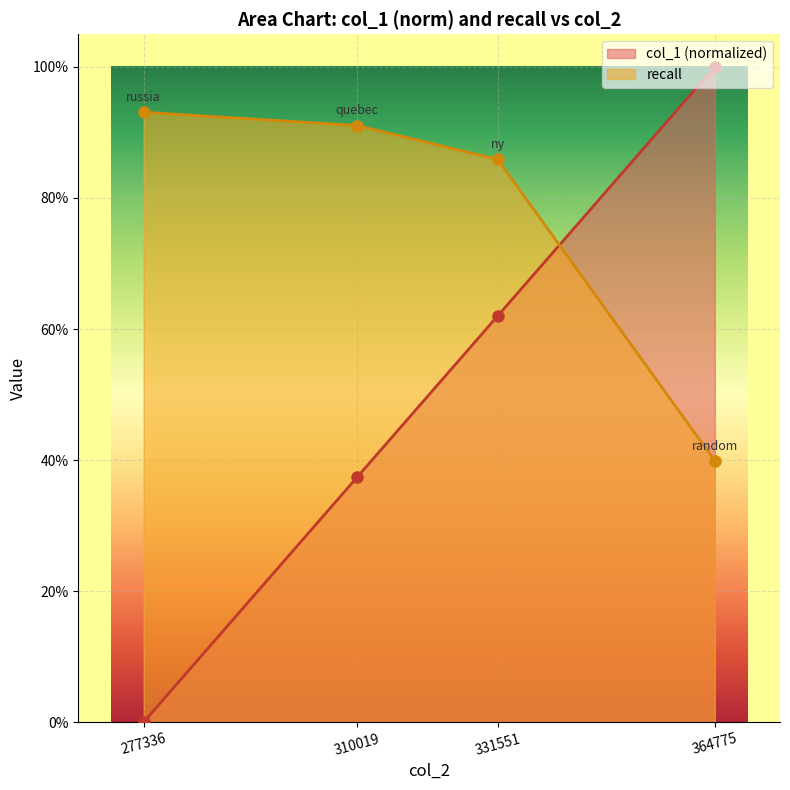

How many times do recall and col_1 cross each other?

1